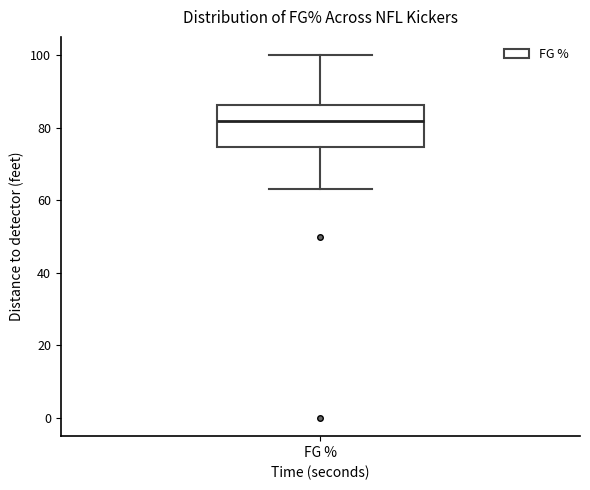

Transcribe this box plot: give where the median line is, the range the box spans, and where the two whiskers end, as read against the y-axis. The values are not printed on the chart, so give them approximately, as read against the axis.

median 82, box 74 to 86, whiskers 64 to 100